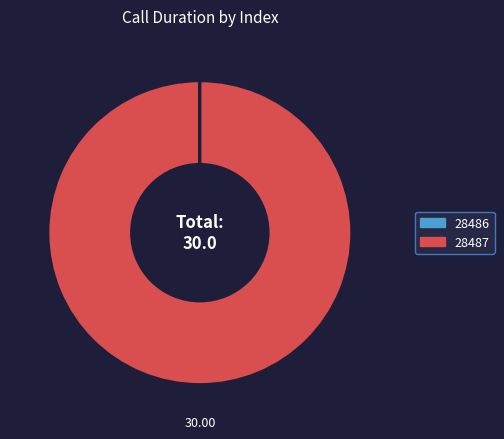

Does any single category account for the majority?

Yes